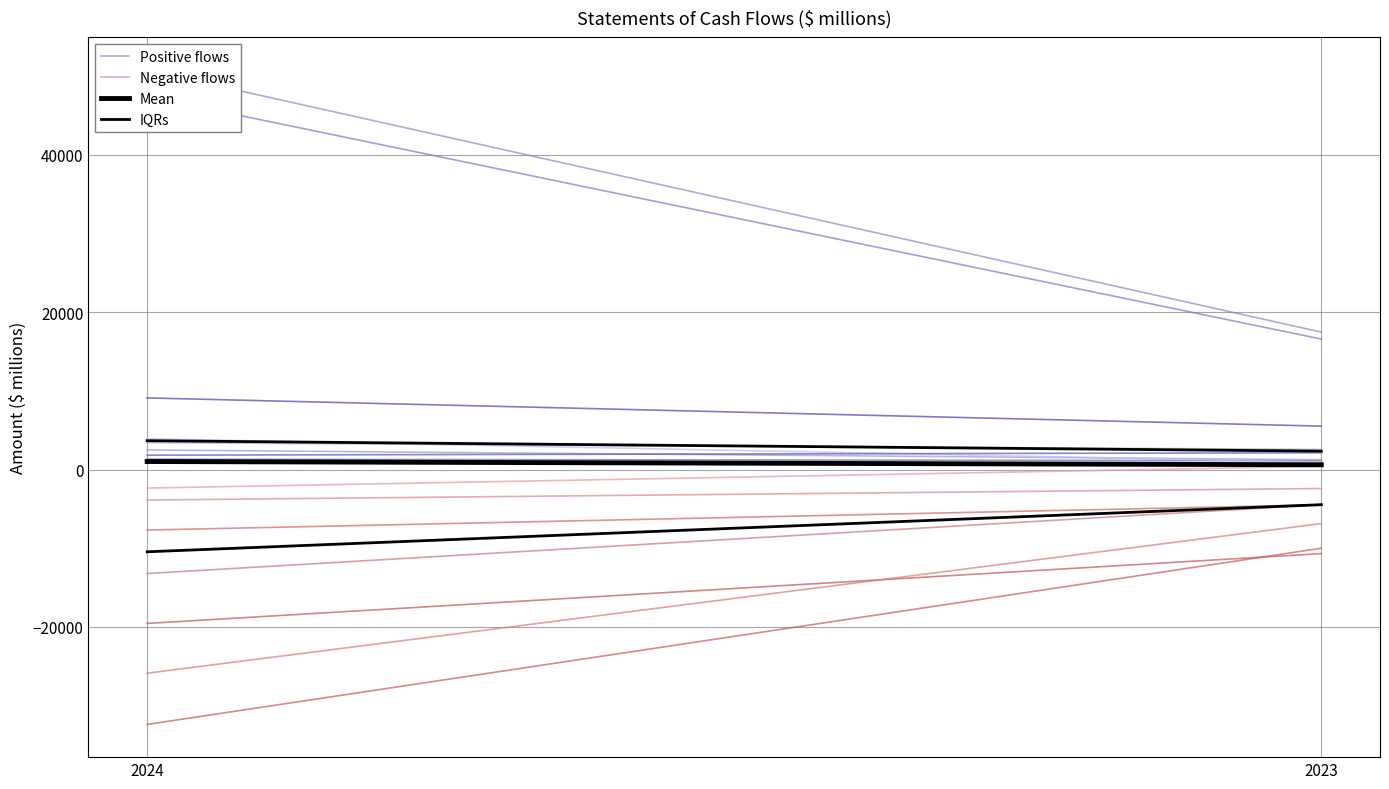

Reading left to right, what are all the values shown in this chart?

Positive flows: 2024=50789.0	2023=17475.0
Negative flows: 2024=-3879.0	2023=-2411.0
Mean: 2024=1020.3	2023=605.5
IQRs: 2024=-10458.5	2023=-4469.5